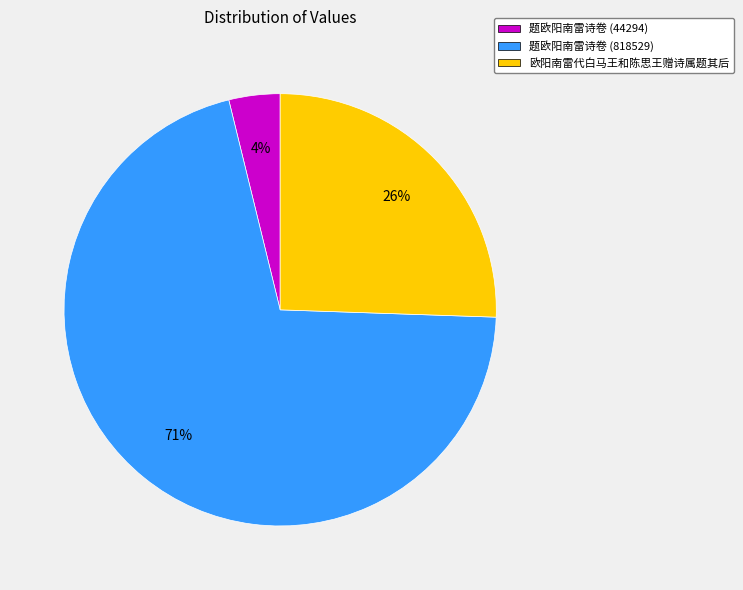

Is the sum of 题欧阳南雷诗卷 (818529) and 题欧阳南雷诗卷 (44294) greater than half?

Yes